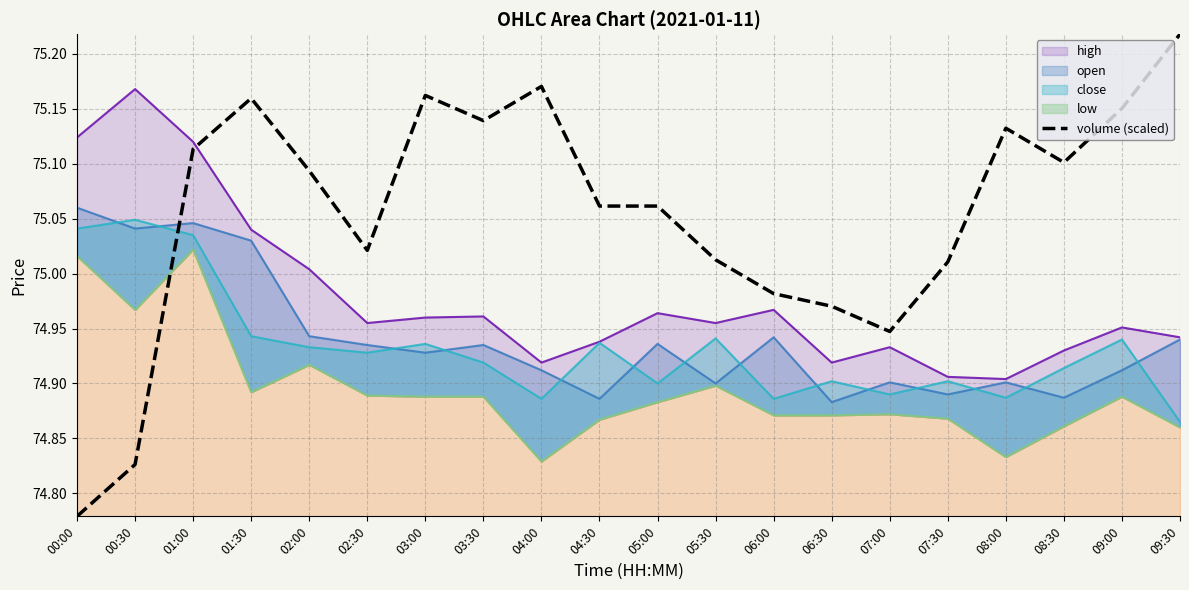

Reading left to right, what are all the values shown in this chart?

74.8	74.8	75.1	75.2	75.1	75.0	75.2	75.1	75.2	75.1	75.1	75.0	75.0	75.0	74.9	75.0	75.1	75.1	75.2	75.2